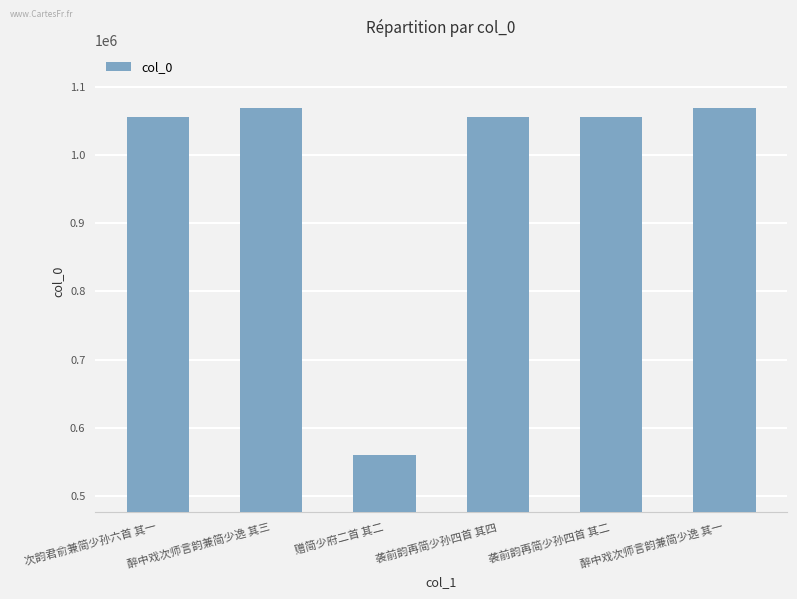

What is the average value?

977459